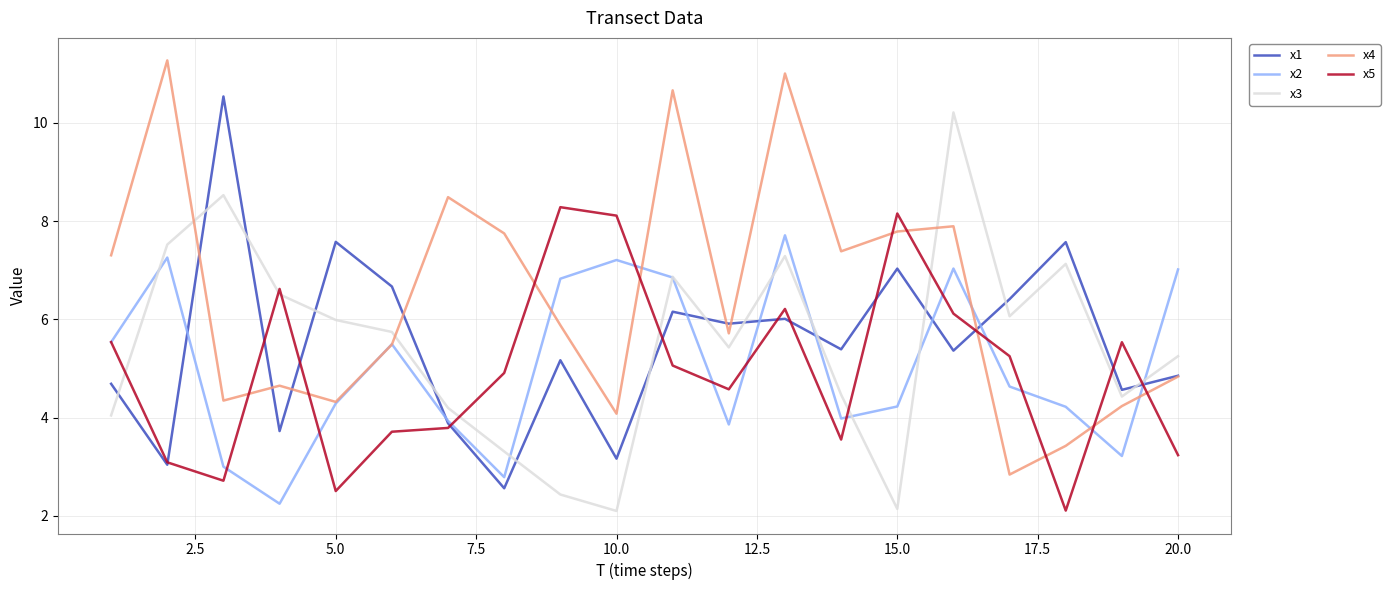

Which series has the largest total across all categories?

x4